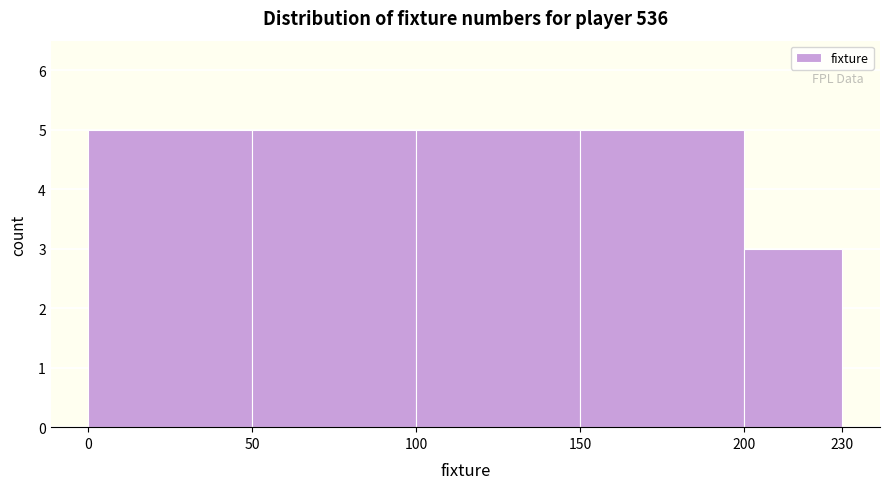

Reading left to right, transcribe this chart: for each bar, give the range it covers on the x-axis and its height. The values are not printed on the chart, so give them approximately, as read against the axis.

0 to 50: 5
50 to 100: 5
100 to 150: 5
150 to 200: 5
200 to 230: 3